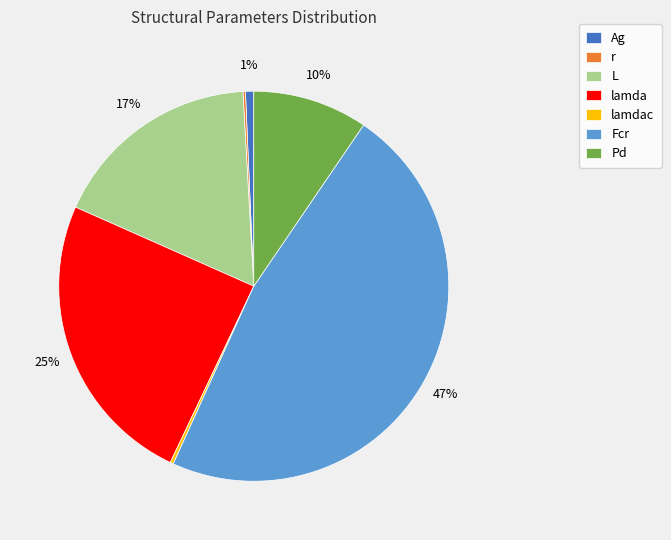

Is Pd the majority of the pie?

No